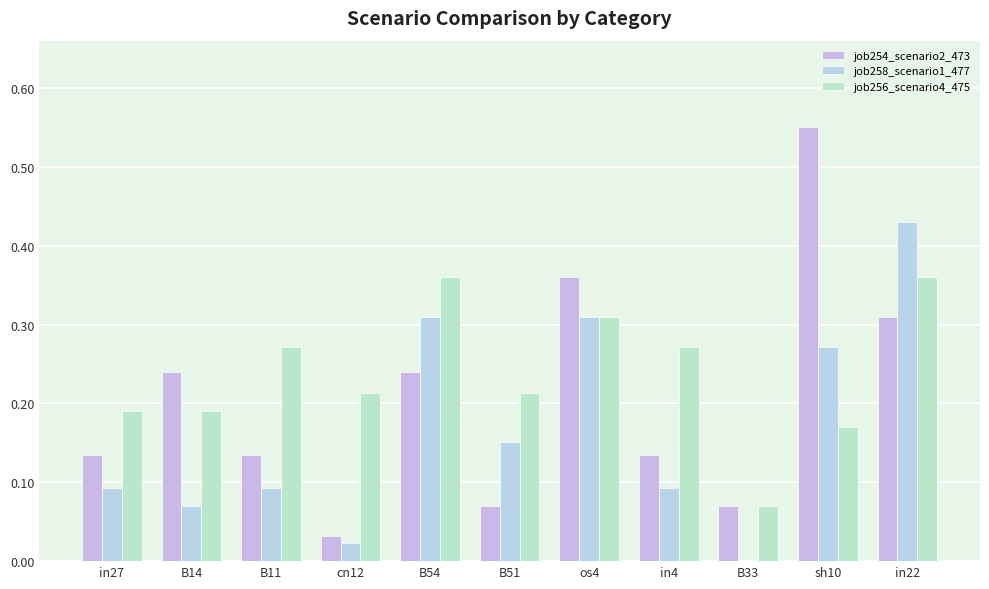

Which category has the highest value in the job254_scenario2_473 series?

sh10